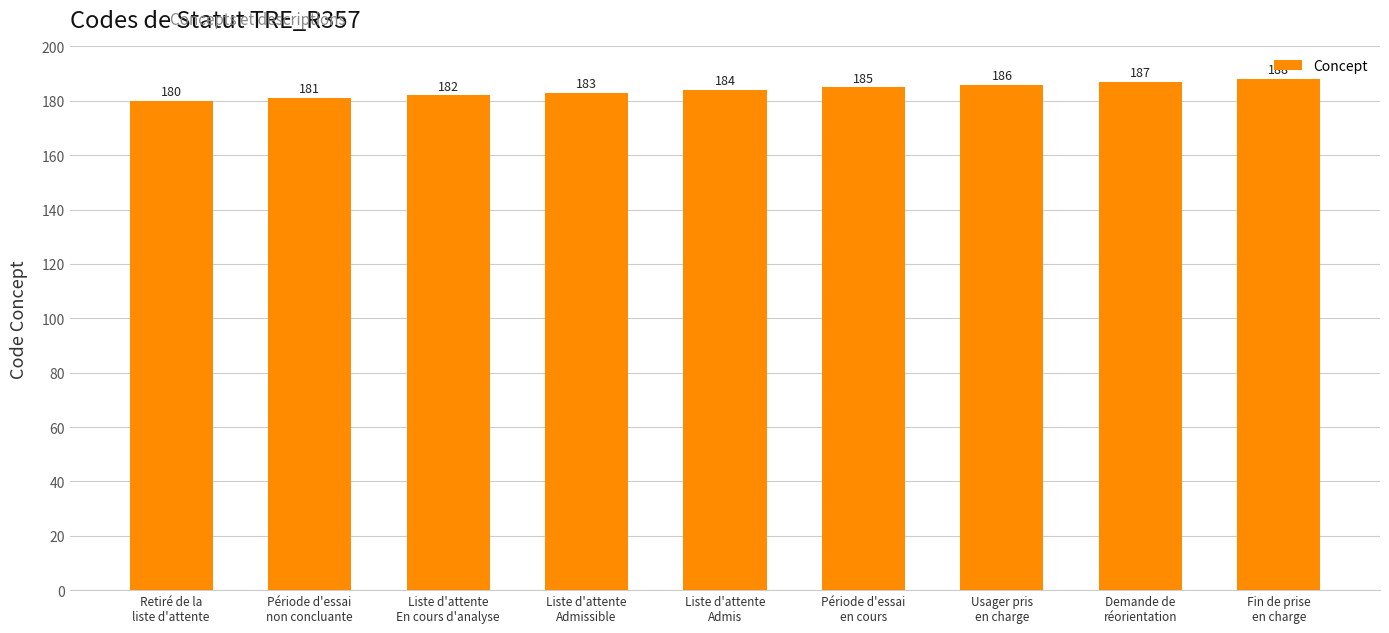

What value does the data have at Période d'essai
en cours?

185